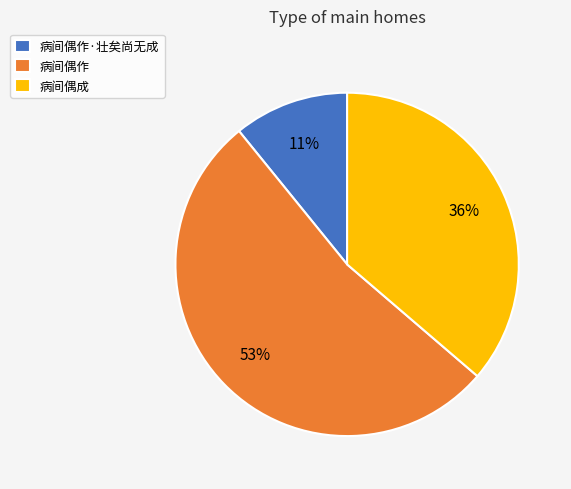

How many slices are in this pie chart?

3